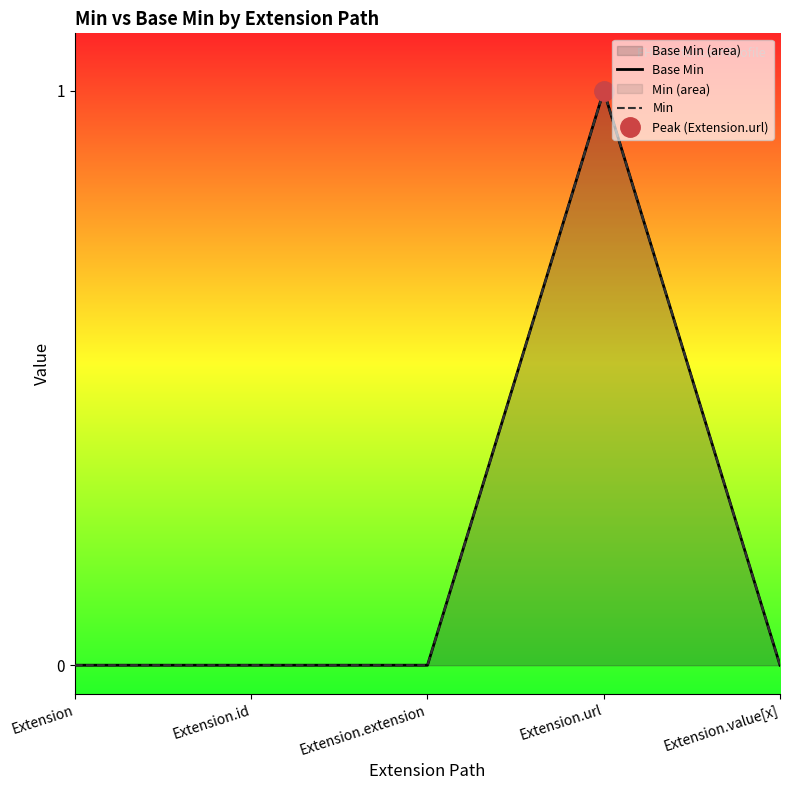

The value of Min at Extension.id is 0. True or false?

False